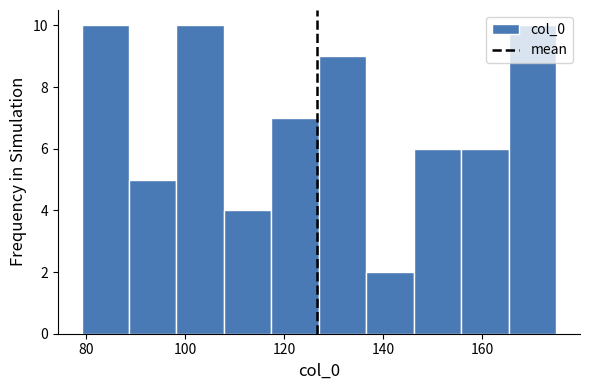

Reading left to right, list every bar in this chart as the range it spans on the x-axis followed by its height. Neither the bar edges nor the heights are printed on the chart, so give them approximately, as read against the axes.

79.0 to 88.6: 10
88.6 to 98.2: 5
98.2 to 107.8: 10
107.8 to 117.4: 4
117.4 to 127.0: 7
127.0 to 136.6: 9
136.6 to 146.2: 2
146.2 to 155.8: 6
155.8 to 165.4: 6
165.4 to 175.0: 10